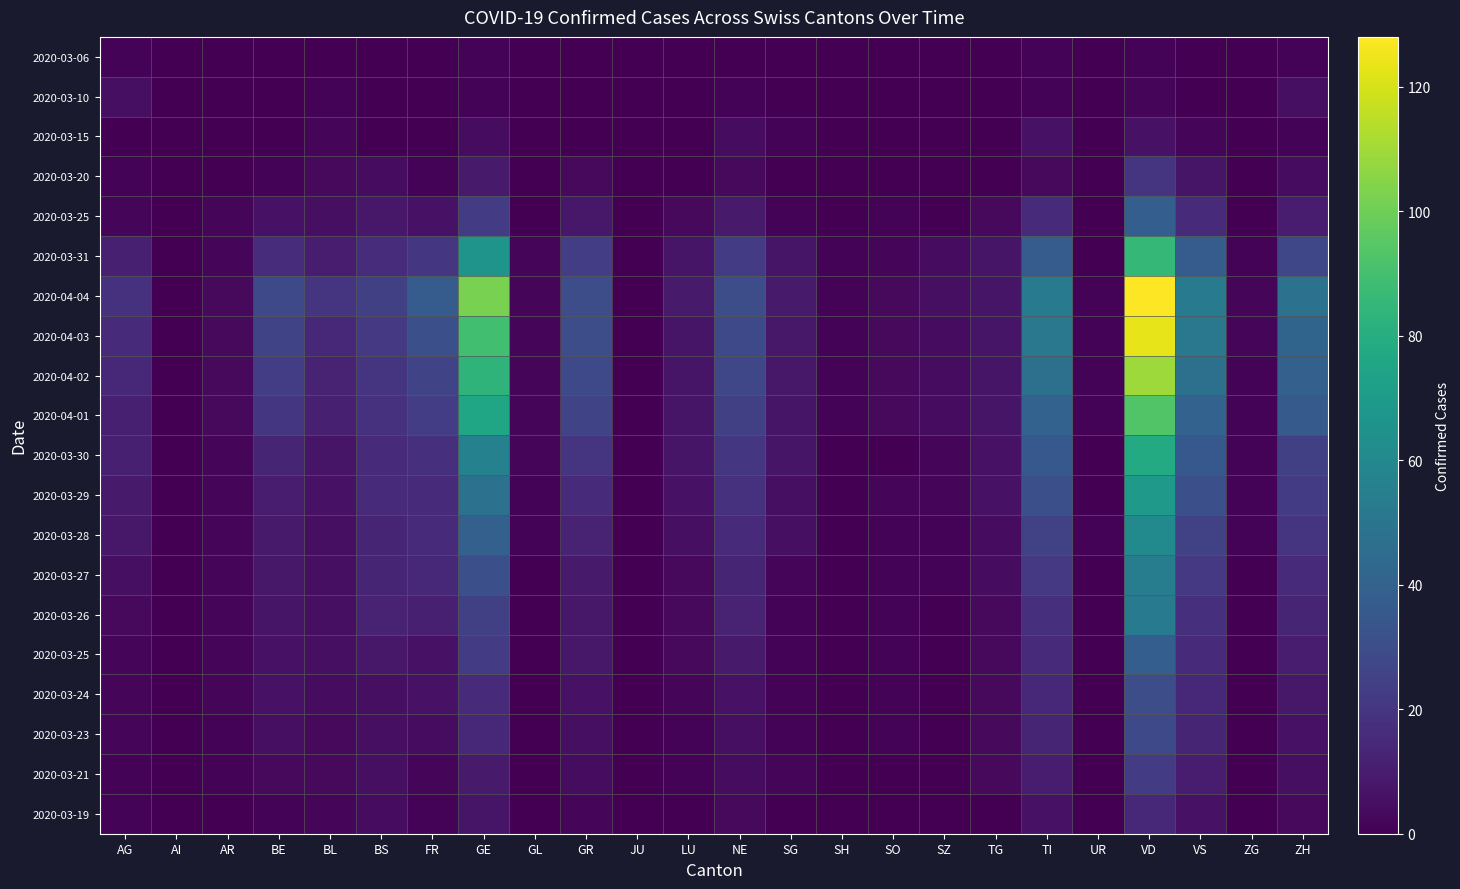

Reading left to right, transcribe all the data shown in this chart.

AG: AG=1	AI=0	AR=0	BE=0	BL=0	BS=0	FR=0	GE=1	GL=0	GR=0	JU=0	LU=0	NE=0	SG=0	SH=0	SO=0	SZ=0	TG=0	TI=1	UR=0	VD=1	VS=0	ZG=0	ZH=1
AI: AG=5	AI=0	AR=0	BE=0	BL=1	BS=0	FR=0	GE=1	GL=0	GR=0	JU=0	LU=0	NE=1	SG=0	SH=0	SO=0	SZ=0	TG=0	TI=1	UR=0	VD=2	VS=0	ZG=0	ZH=5
AR: AG=0	AI=0	AR=0	BE=0	BL=2	BS=0	FR=0	GE=4	GL=0	GR=0	JU=0	LU=0	NE=4	SG=1	SH=0	SO=0	SZ=0	TG=0	TI=6	UR=0	VD=6	VS=2	ZG=0	ZH=1
BE: AG=1	AI=0	AR=0	BE=1	BL=3	BS=4	FR=1	GE=9	GL=0	GR=3	JU=0	LU=0	NE=3	SG=0	SH=0	SO=0	SZ=0	TG=0	TI=3	UR=0	VD=19	VS=7	ZG=0	ZH=4
BL: AG=2	AI=0	AR=2	BE=6	BL=5	BS=8	FR=6	GE=22	GL=0	GR=8	JU=0	LU=3	NE=9	SG=1	SH=0	SO=1	SZ=0	TG=3	TI=15	UR=0	VD=38	VS=15	ZG=0	ZH=10
BS: AG=11	AI=0	AR=2	BE=16	BL=10	BS=16	FR=20	GE=66	GL=2	GR=23	JU=0	LU=7	NE=22	SG=7	SH=1	SO=2	SZ=4	TG=7	TI=37	UR=0	VD=85	VS=37	ZG=1	ZH=27
FR: AG=18	AI=0	AR=3	BE=28	BL=19	BS=24	FR=37	GE=102	GL=2	GR=30	JU=0	LU=9	NE=30	SG=9	SH=1	SO=3	SZ=5	TG=7	TI=53	UR=1	VD=128	VS=53	ZG=2	ZH=48
GE: AG=15	AI=0	AR=3	BE=26	BL=14	BS=21	FR=31	GE=89	GL=2	GR=30	JU=0	LU=7	NE=28	SG=8	SH=1	SO=3	SZ=4	TG=7	TI=51	UR=1	VD=123	VS=51	ZG=2	ZH=41
GL: AG=14	AI=0	AR=3	BE=23	BL=12	BS=19	FR=26	GE=83	GL=2	GR=28	JU=0	LU=7	NE=27	SG=8	SH=1	SO=3	SZ=4	TG=7	TI=47	UR=1	VD=109	VS=47	ZG=1	ZH=39
GR: AG=11	AI=0	AR=3	BE=20	BL=11	BS=18	FR=23	GE=75	GL=2	GR=26	JU=0	LU=7	NE=24	SG=7	SH=1	SO=3	SZ=4	TG=7	TI=40	UR=1	VD=93	VS=40	ZG=1	ZH=36
JU: AG=11	AI=0	AR=2	BE=13	BL=7	BS=15	FR=17	GE=56	GL=2	GR=19	JU=0	LU=7	NE=20	SG=7	SH=0	SO=0	SZ=2	TG=6	TI=35	UR=0	VD=78	VS=35	ZG=1	ZH=24
LU: AG=9	AI=0	AR=2	BE=10	BL=6	BS=15	FR=15	GE=48	GL=1	GR=15	JU=0	LU=6	NE=18	SG=5	SH=0	SO=2	SZ=2	TG=6	TI=31	UR=0	VD=69	VS=31	ZG=1	ZH=22
NE: AG=8	AI=0	AR=2	BE=9	BL=5	BS=13	FR=15	GE=39	GL=1	GR=12	JU=0	LU=5	NE=15	SG=5	SH=0	SO=1	SZ=1	TG=4	TI=25	UR=1	VD=61	VS=25	ZG=1	ZH=19
SG: AG=5	AI=0	AR=2	BE=8	BL=5	BS=13	FR=14	GE=31	GL=0	GR=9	JU=0	LU=3	NE=13	SG=2	SH=0	SO=1	SZ=1	TG=4	TI=21	UR=0	VD=54	VS=21	ZG=0	ZH=15
SH: AG=3	AI=0	AR=2	BE=7	BL=5	BS=12	FR=11	GE=24	GL=0	GR=8	JU=0	LU=3	NE=12	SG=1	SH=0	SO=1	SZ=0	TG=3	TI=17	UR=0	VD=52	VS=17	ZG=0	ZH=13
SO: AG=2	AI=0	AR=2	BE=6	BL=5	BS=8	FR=6	GE=22	GL=0	GR=8	JU=0	LU=3	NE=9	SG=1	SH=0	SO=1	SZ=0	TG=3	TI=15	UR=0	VD=38	VS=15	ZG=0	ZH=10
SZ: AG=2	AI=0	AR=2	BE=6	BL=4	BS=5	FR=6	GE=15	GL=0	GR=6	JU=0	LU=2	NE=6	SG=1	SH=0	SO=1	SZ=0	TG=3	TI=14	UR=0	VD=30	VS=14	ZG=0	ZH=8
TG: AG=2	AI=0	AR=1	BE=5	BL=3	BS=5	FR=4	GE=14	GL=0	GR=5	JU=0	LU=1	NE=5	SG=1	SH=0	SO=1	SZ=0	TG=3	TI=13	UR=0	VD=28	VS=13	ZG=0	ZH=6
TI: AG=1	AI=0	AR=1	BE=3	BL=3	BS=5	FR=2	GE=9	GL=0	GR=4	JU=0	LU=1	NE=4	SG=2	SH=0	SO=0	SZ=0	TG=3	TI=10	UR=0	VD=22	VS=10	ZG=0	ZH=5
UR: AG=1	AI=0	AR=0	BE=1	BL=2	BS=4	FR=1	GE=7	GL=0	GR=2	JU=0	LU=0	NE=3	SG=0	SH=0	SO=0	SZ=0	TG=0	TI=6	UR=0	VD=14	VS=6	ZG=0	ZH=3